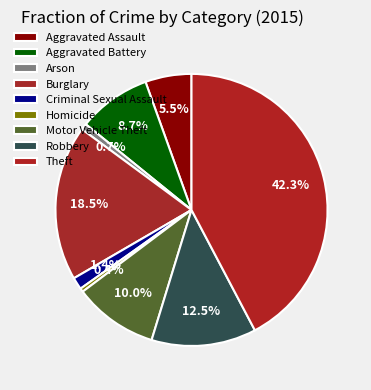

Is there a majority slice in this chart?

No